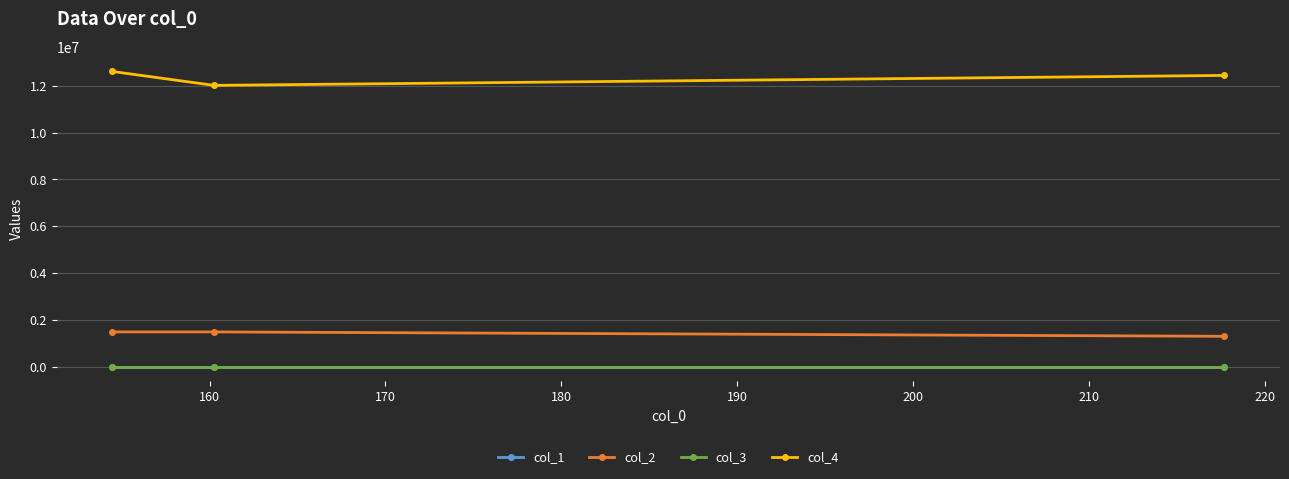

What is the lowest value of the col_1 series?

8.6